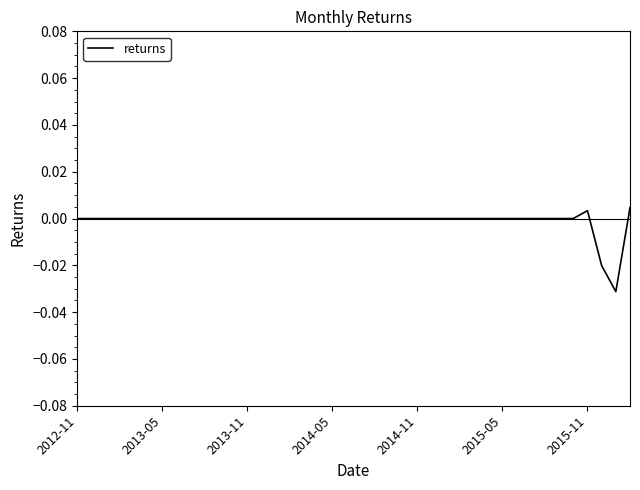

The chart shows a value of 0.0 at 2013-05. True or false?

True